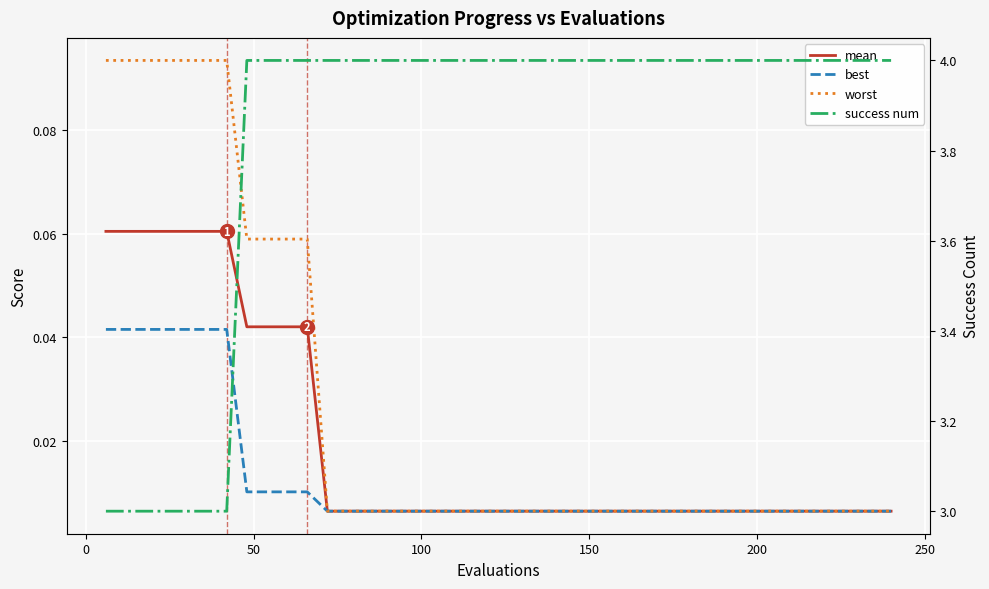

Rank the series by their maximum value, from highest to lowest.

success num, worst, mean, best